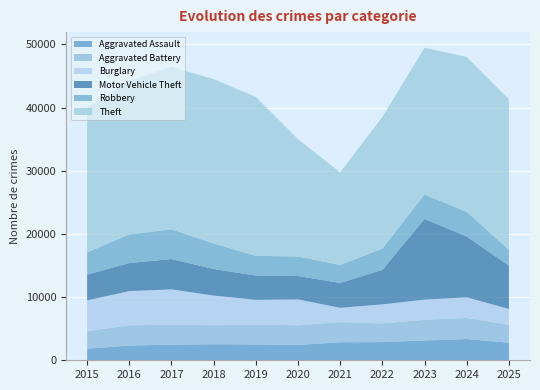

The value of Aggravated Assault at 2018 is 4083. True or false?

False